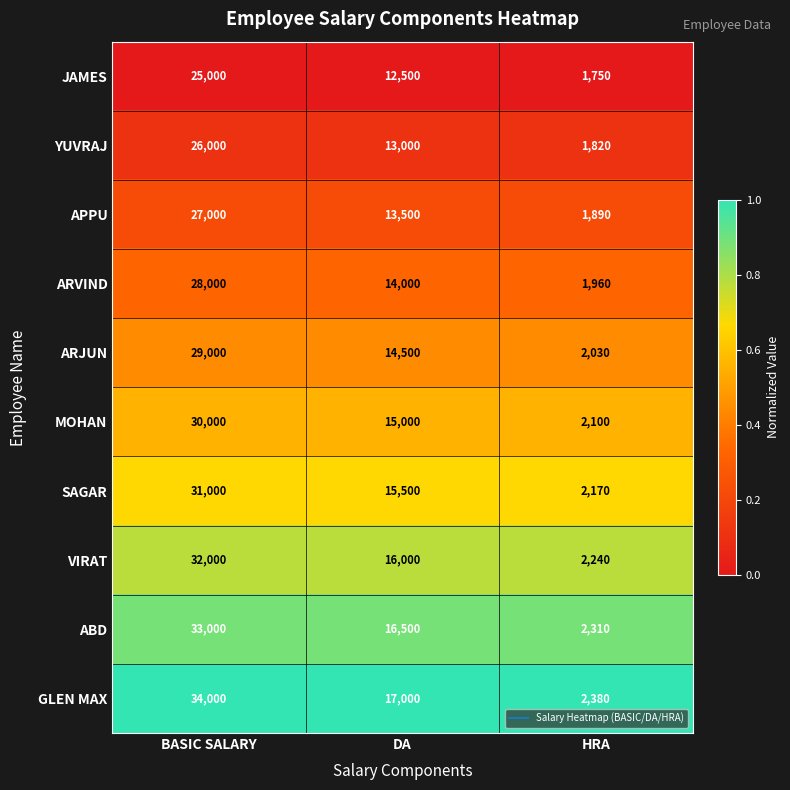

What is the difference between the GLEN MAX values at HRA and BASIC SALARY?

31620